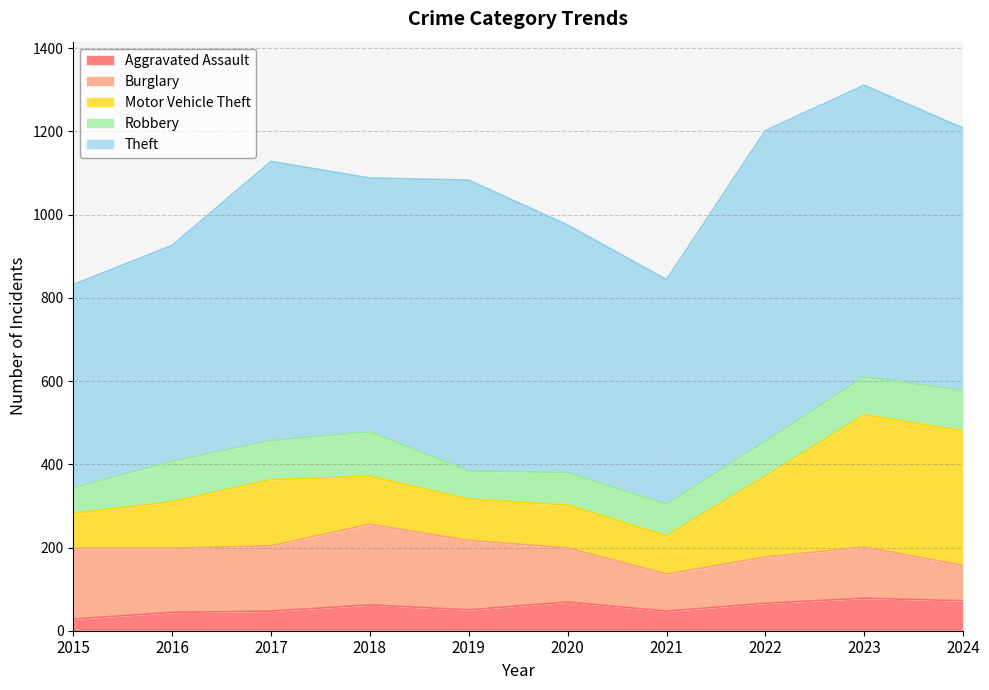

Read the Motor Vehicle Theft value at 2015, to the nearest 5.

85